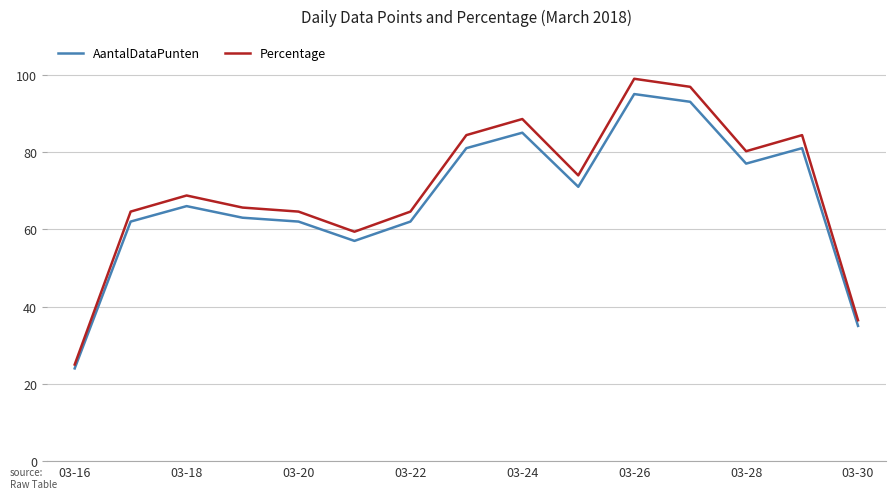

True or false: Percentage and AantalDataPunten cross at least once.

False